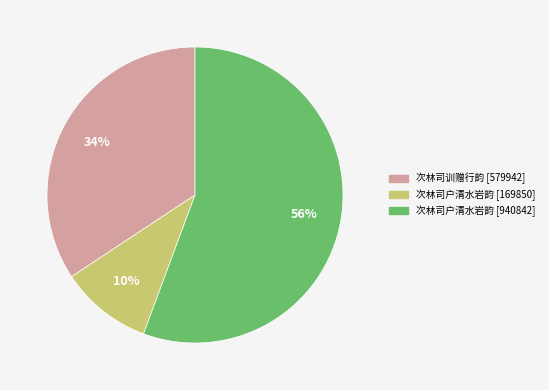

The 次林司户清水岩韵 [940842] slice represents 56% of the pie. True or false?

True